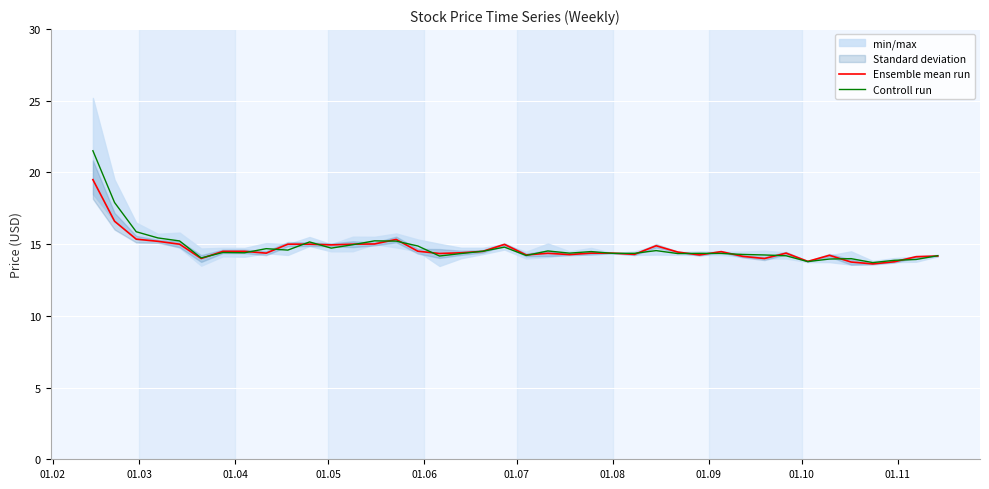

How many values in the Controll run series exceed 14?

34